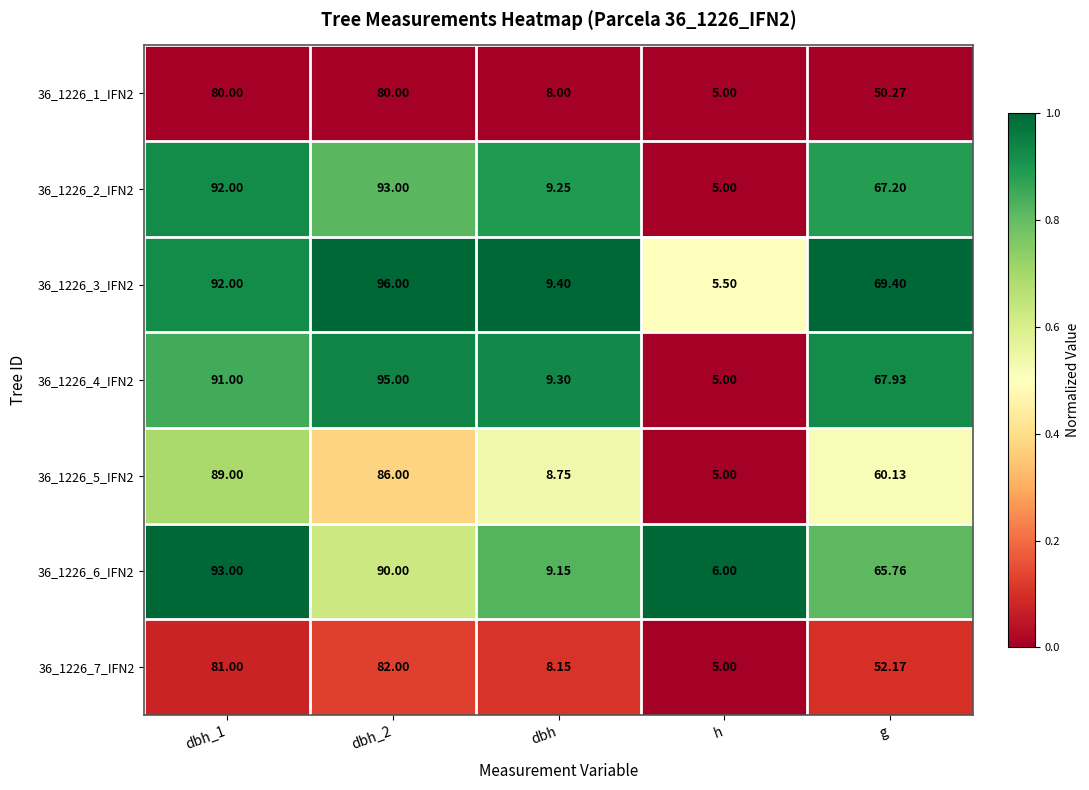

Which category has the lowest value across all series?

h